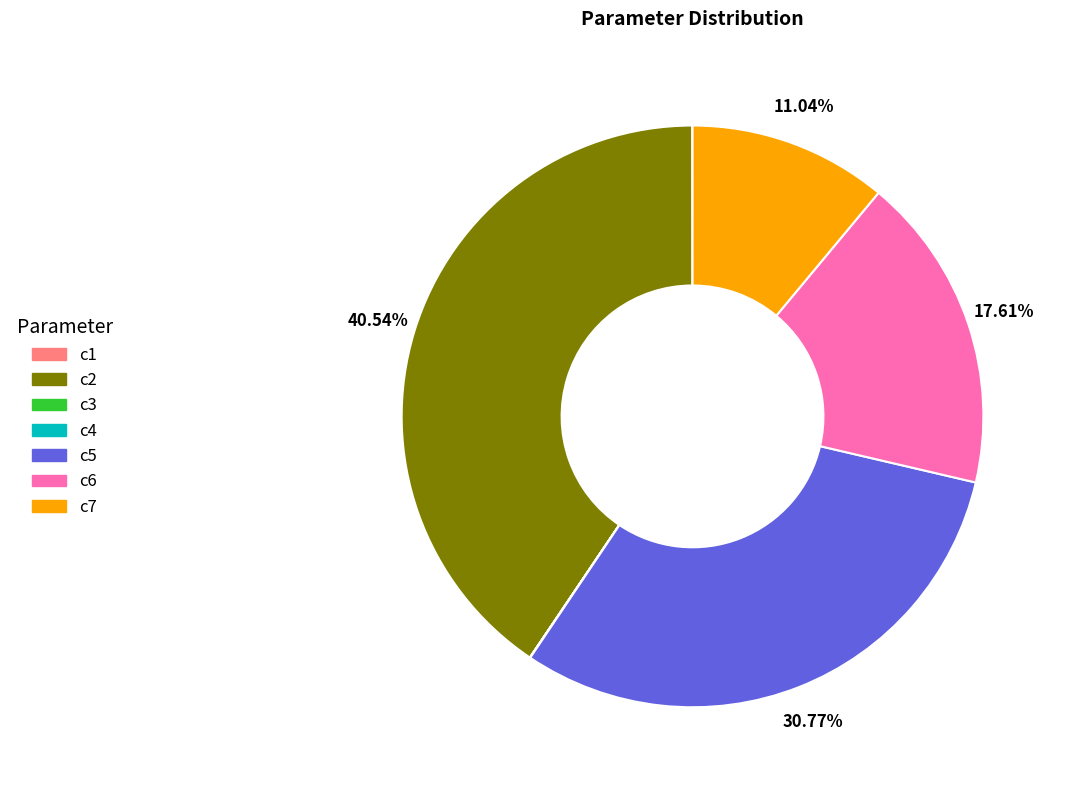

To the nearest percent, what portion does c6 represent?

18%